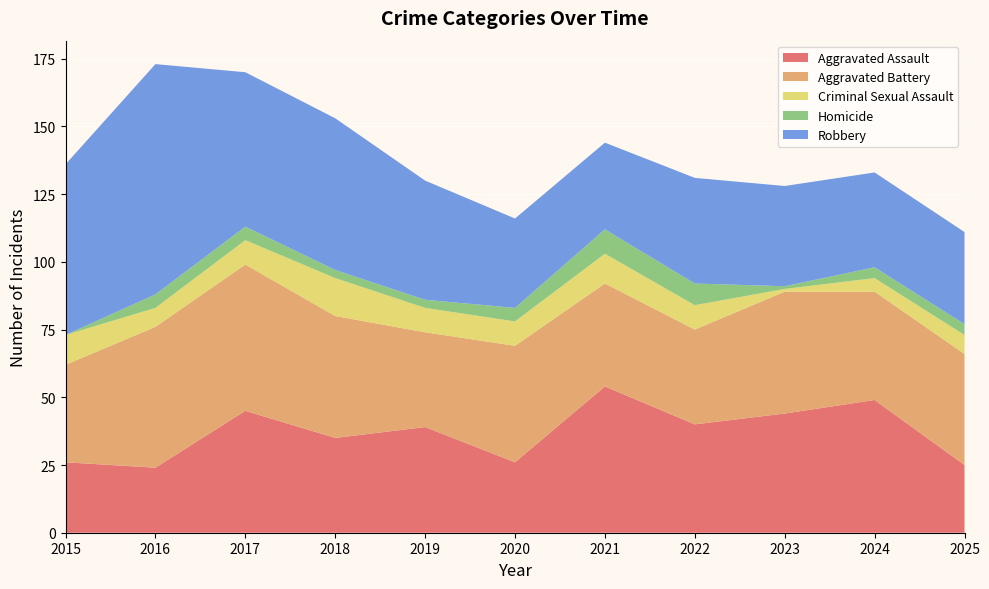

Which category has the lowest value in the Robbery series?

2021